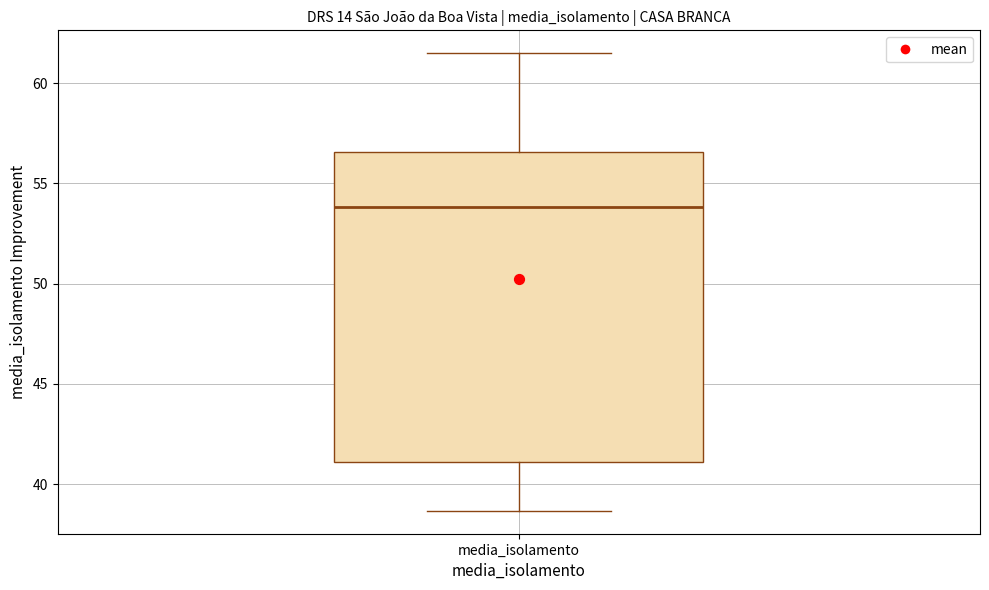

Where is the lower edge of the box for media_isolamento on the y-axis? The values are not printed on the chart, so give them approximately, as read against the axis.

41.0